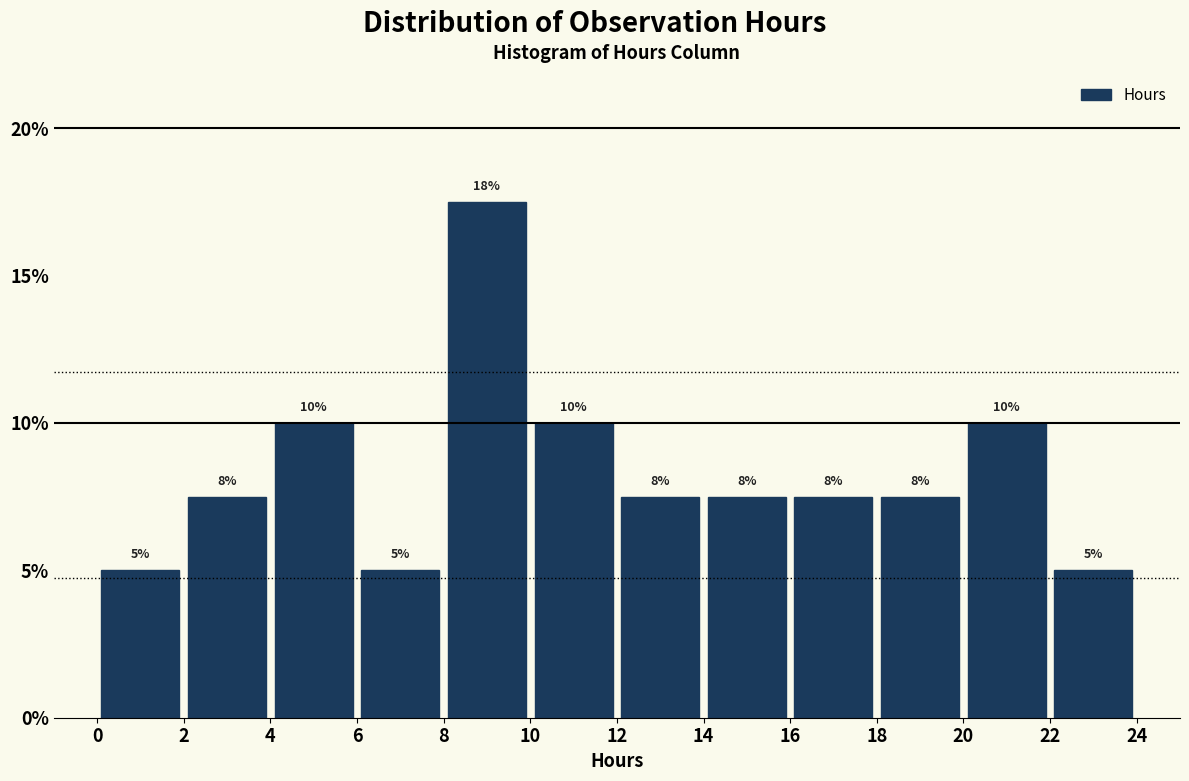

Over which range of the x-axis is the bar tallest?

8 to 10